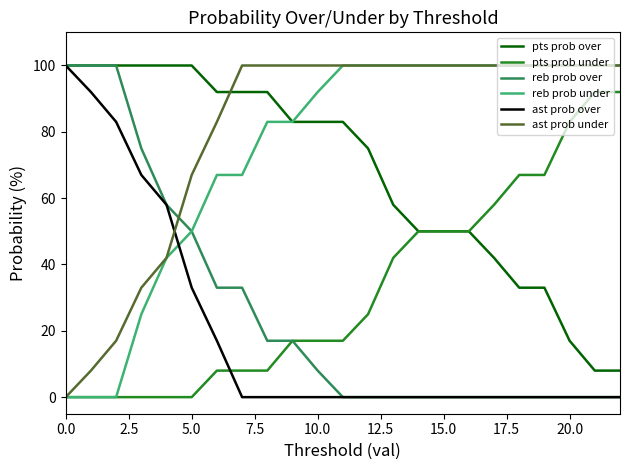

Does the chart have visible grid lines?

No